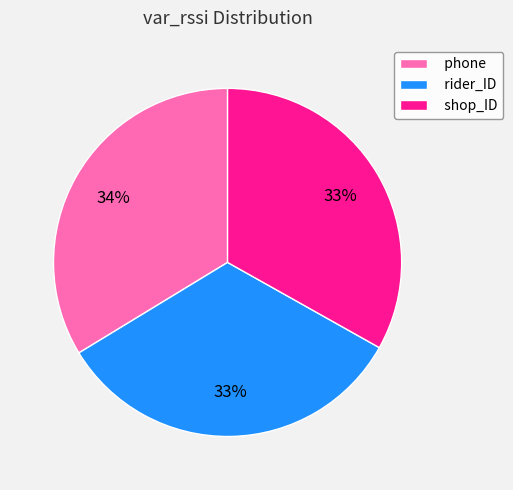

What is the largest slice in the pie chart?

phone